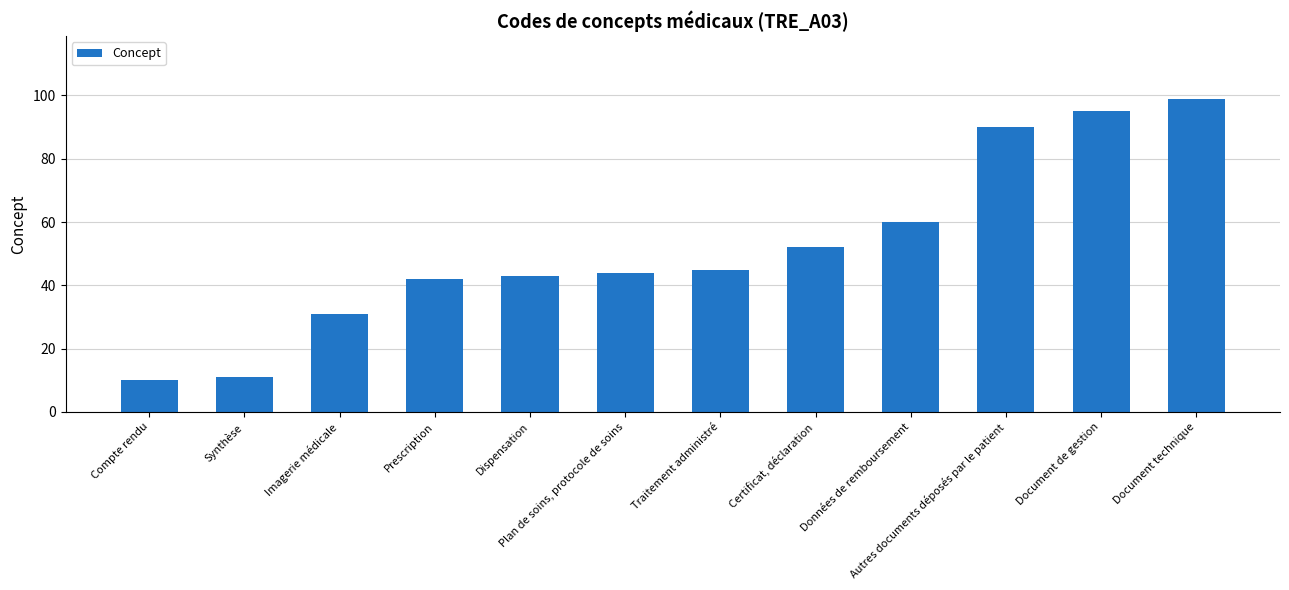

Rank the categories by value from lowest to highest.

Compte rendu, Synthèse, Imagerie médicale, Prescription, Dispensation, Plan de soins, protocole de soins, Traitement administré, Certificat, déclaration, Données de remboursement, Autres documents déposés par le patient, Document de gestion, Document technique